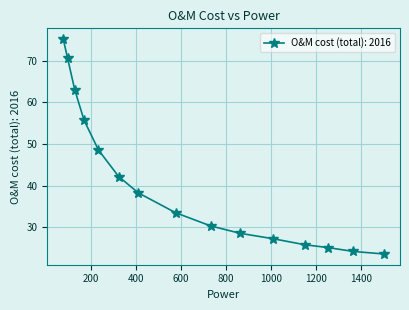

What is the value of the 13th point from the left?

25.1